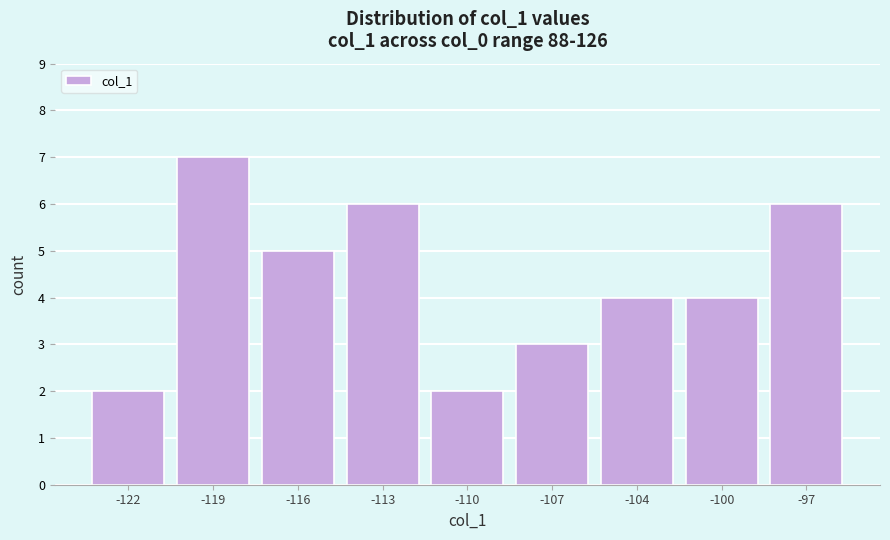

Reading left to right, extract all data points from this chart.

-122=2	-119=7	-116=5	-113=6	-110=2	-107=3	-104=4	-100=4	-97=6